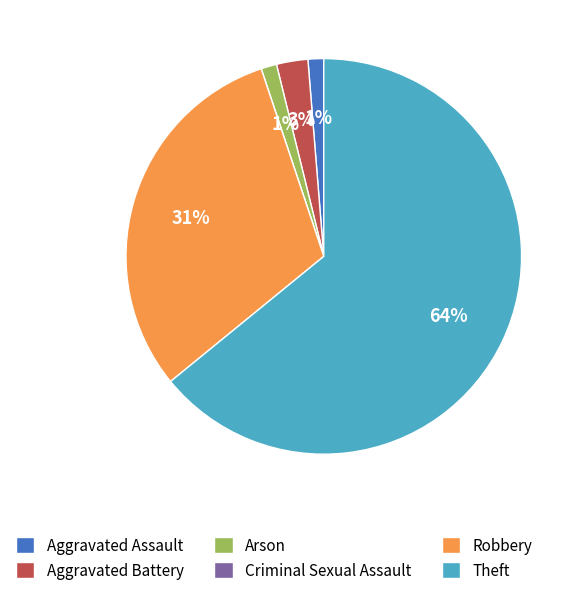

Is it true that Aggravated Assault is 10% of the pie?

False